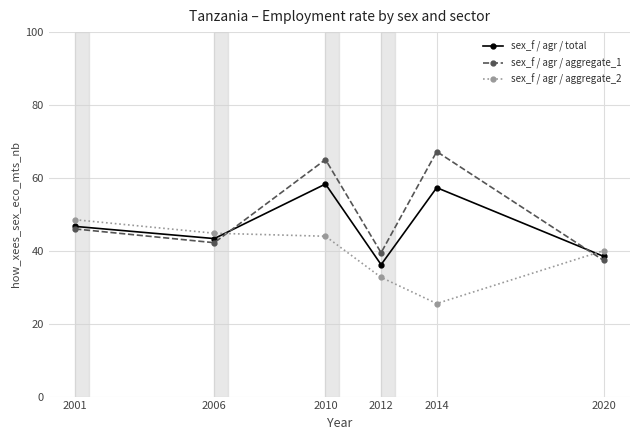

Reading left to right, transcribe all the data shown in this chart.

sex_f / agr / total: 2001=46.7	2006=43.4	2010=58.3	2012=36.2	2014=57.3	2020=38.5
sex_f / agr / aggregate_1: 2001=46.0	2006=42.2	2010=65.0	2012=39.5	2014=67.2	2020=37.4
sex_f / agr / aggregate_2: 2001=48.5	2006=44.8	2010=44.0	2012=32.7	2014=25.5	2020=40.0